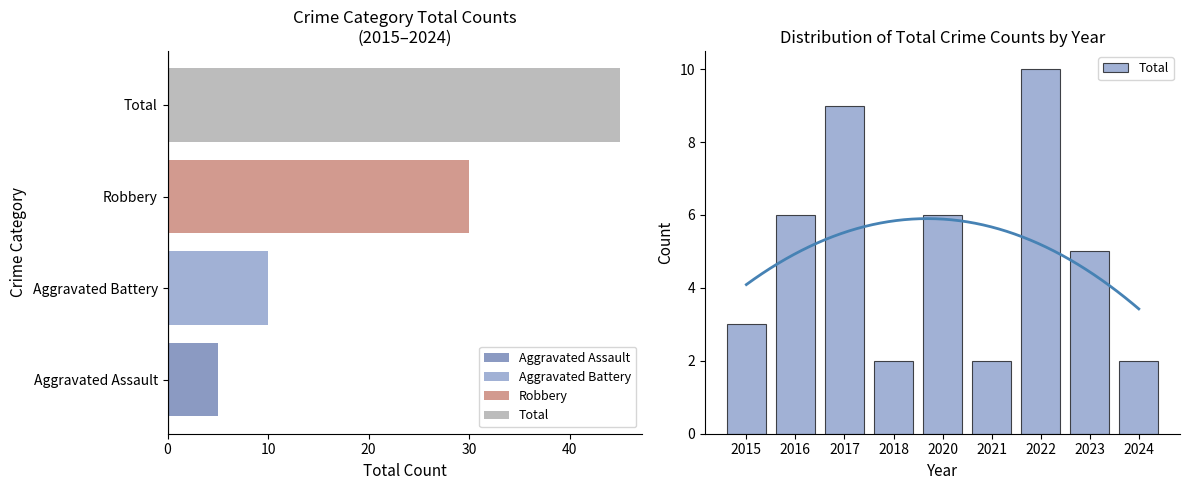

Reading right to left, extract all data points from this chart.

2	5	10	2	6	2	9	6	3